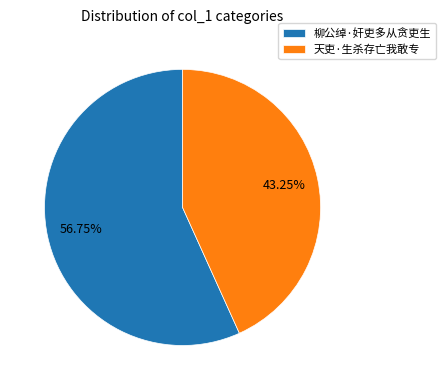

Which slice represents more than half of the pie?

柳公绰·奸吏多从贪吏生